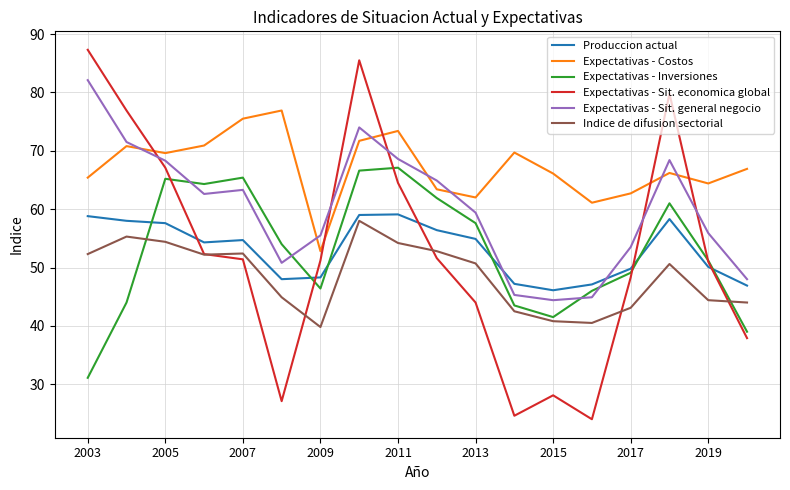

Which series has the widest spread of values?

Expectativas - Sit. economica global